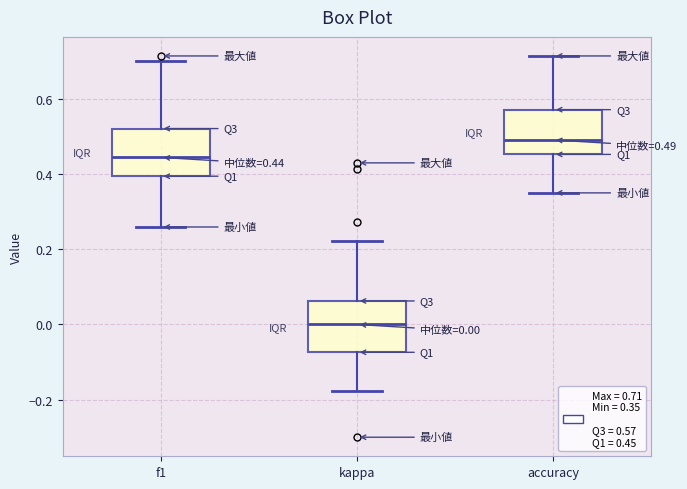

Which box has the lowest median line?

kappa